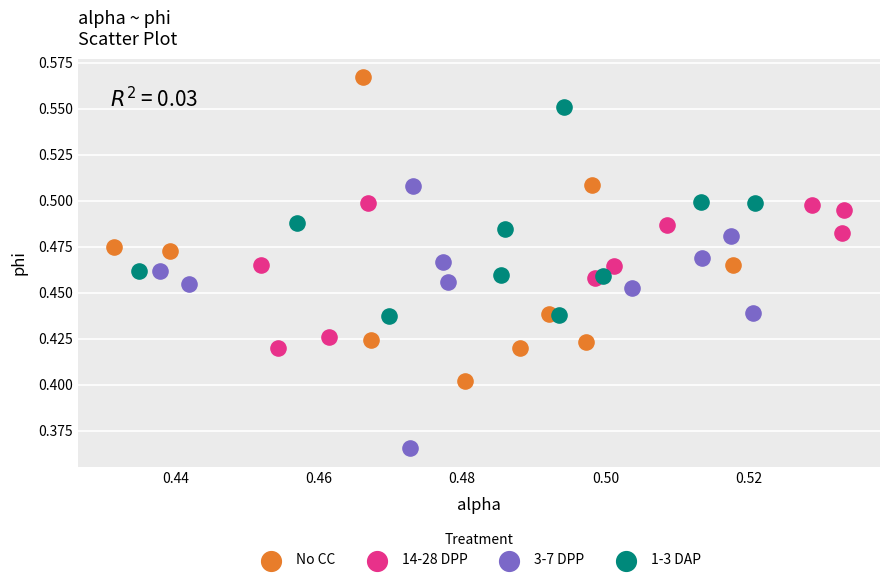

Which series has the widest spread of Y values?

No CC